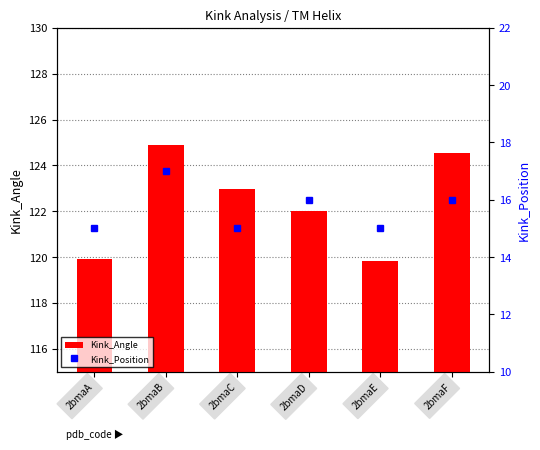

Where does the Kink_Angle series first go above 122?

2bmaB